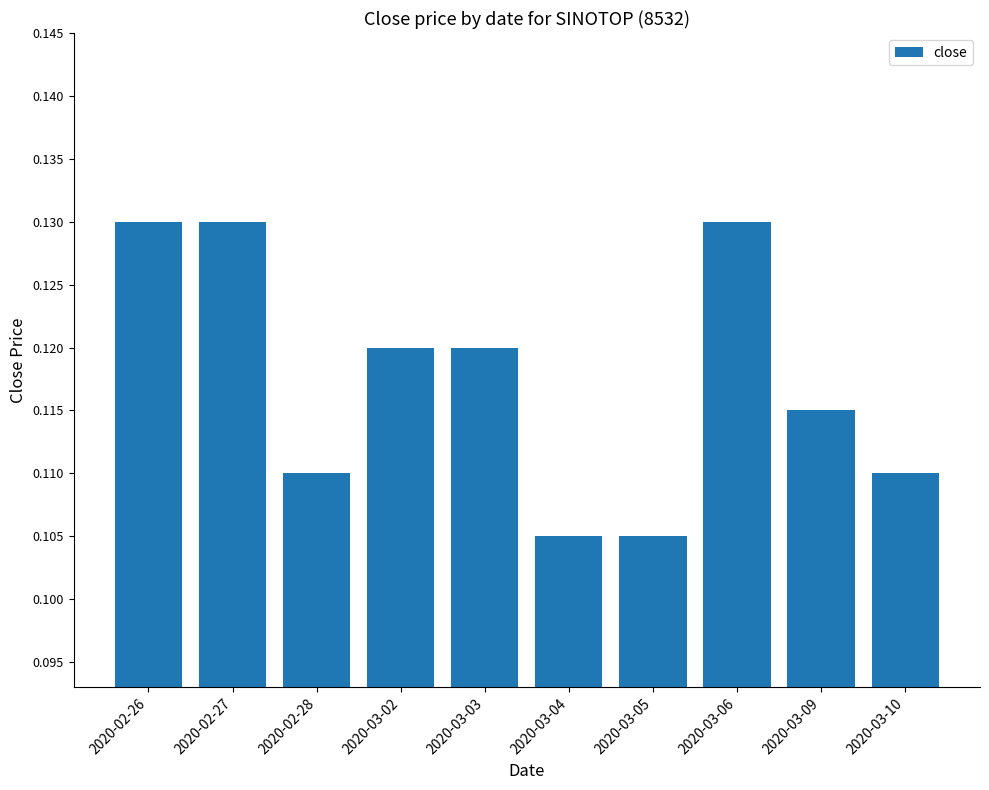

What position from the right is 2020-02-26?

10